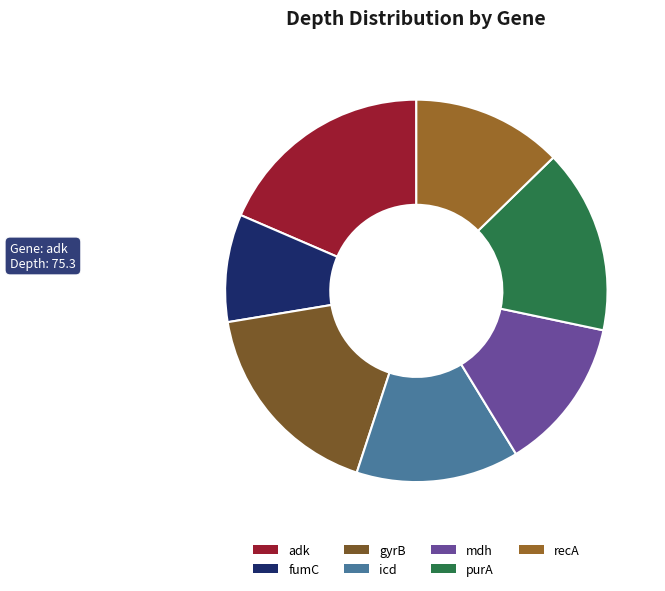

To the nearest percent, what is the average slice percentage?

14%